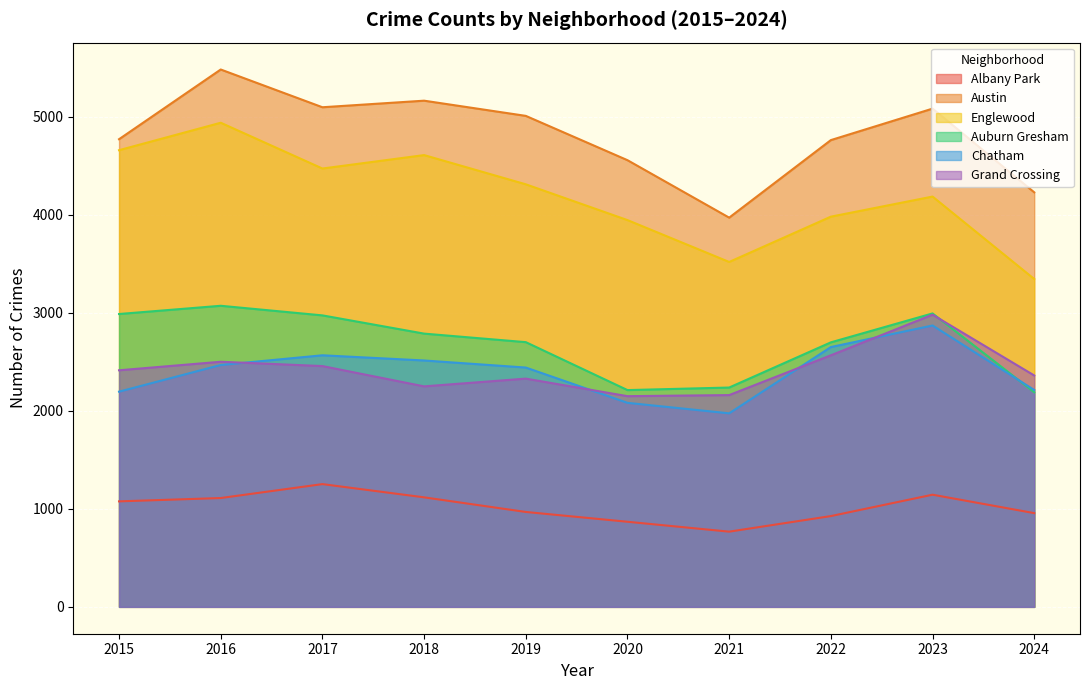

Between 2018 and 2024, which is larger?

2018